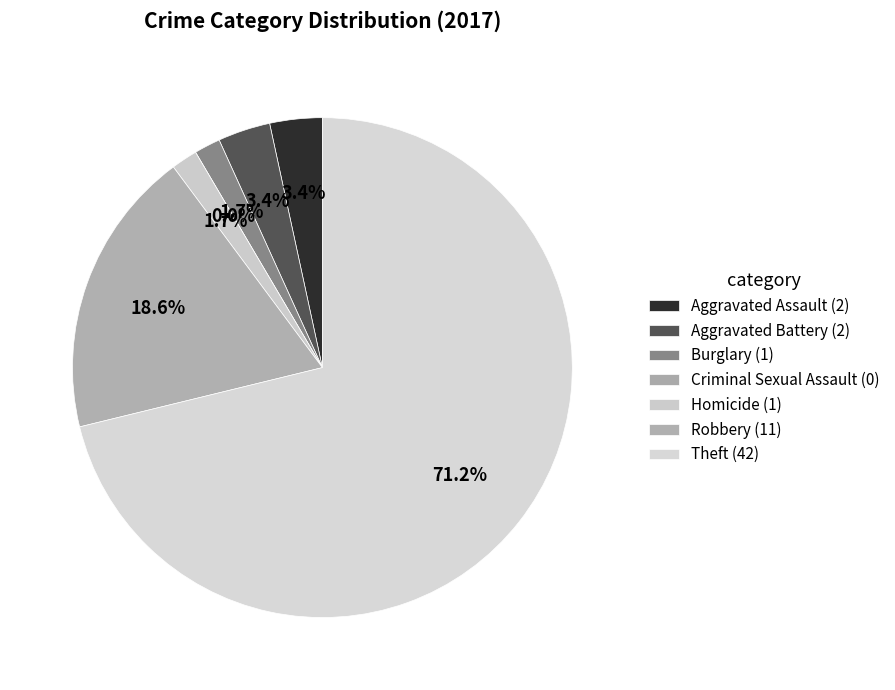

Is it true that Criminal Sexual Assault is 14% of the pie?

False